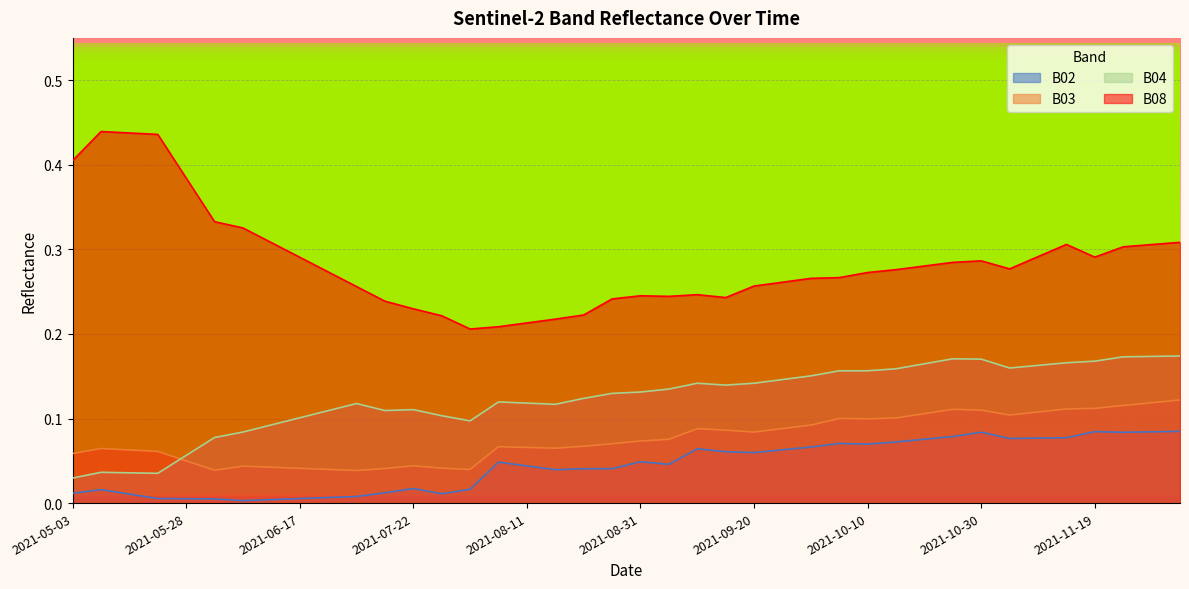

What is the sum of all B08 values?

11.4